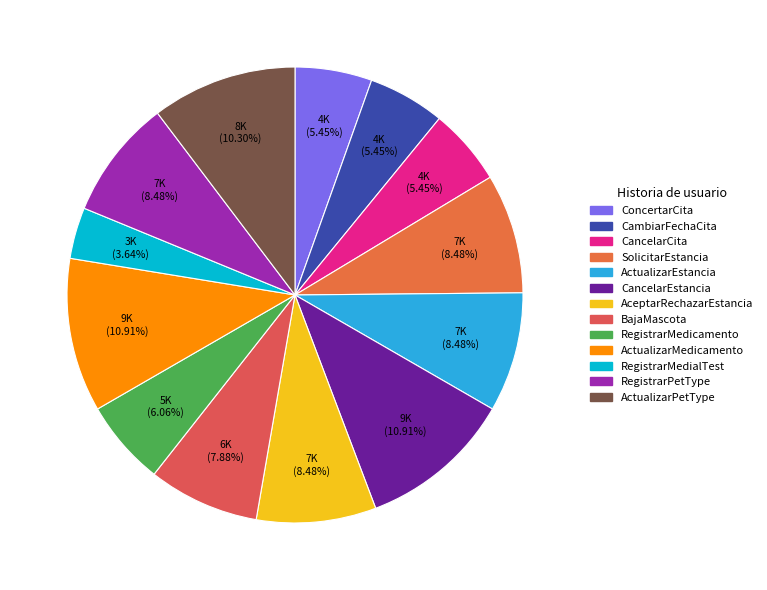

Which slice is the largest?

CancelarEstancia